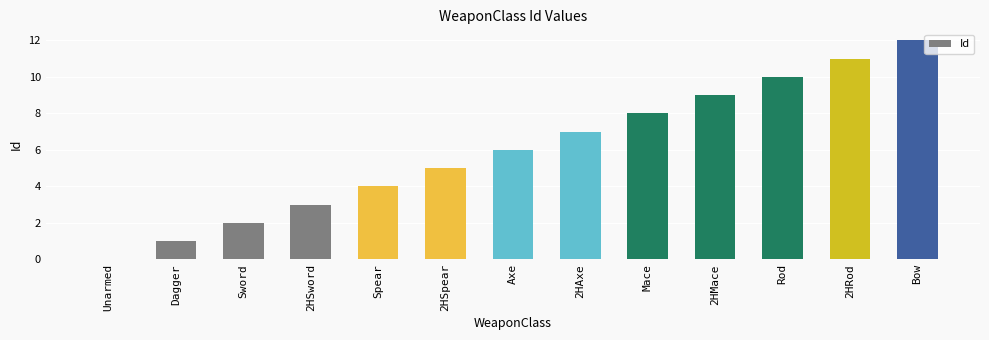

What is the approximate value at Sword?

2